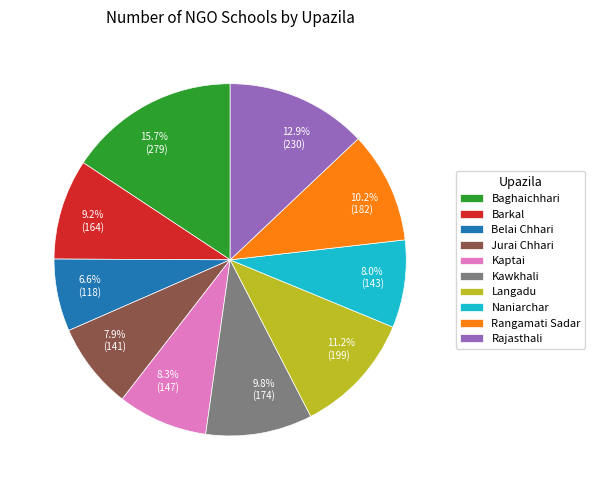

To the nearest percent, what portion does Barkal represent?

9%